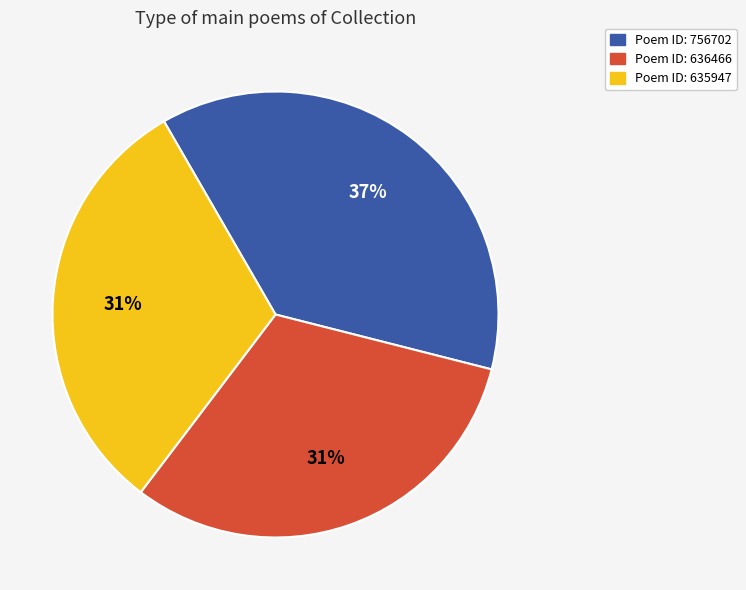

How many segments does this pie chart have?

3